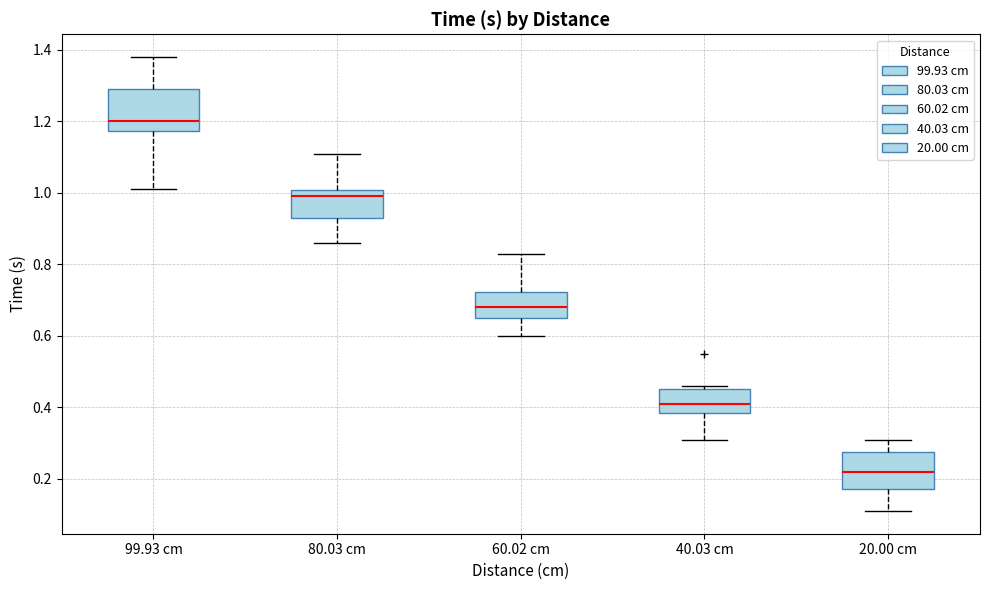

Which box's median line is the lowest?

20.00 cm